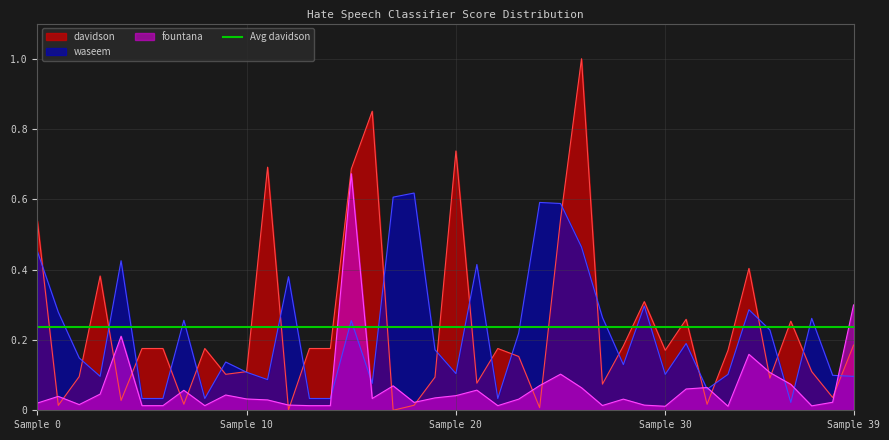

What is the greatest value displayed?

1.0